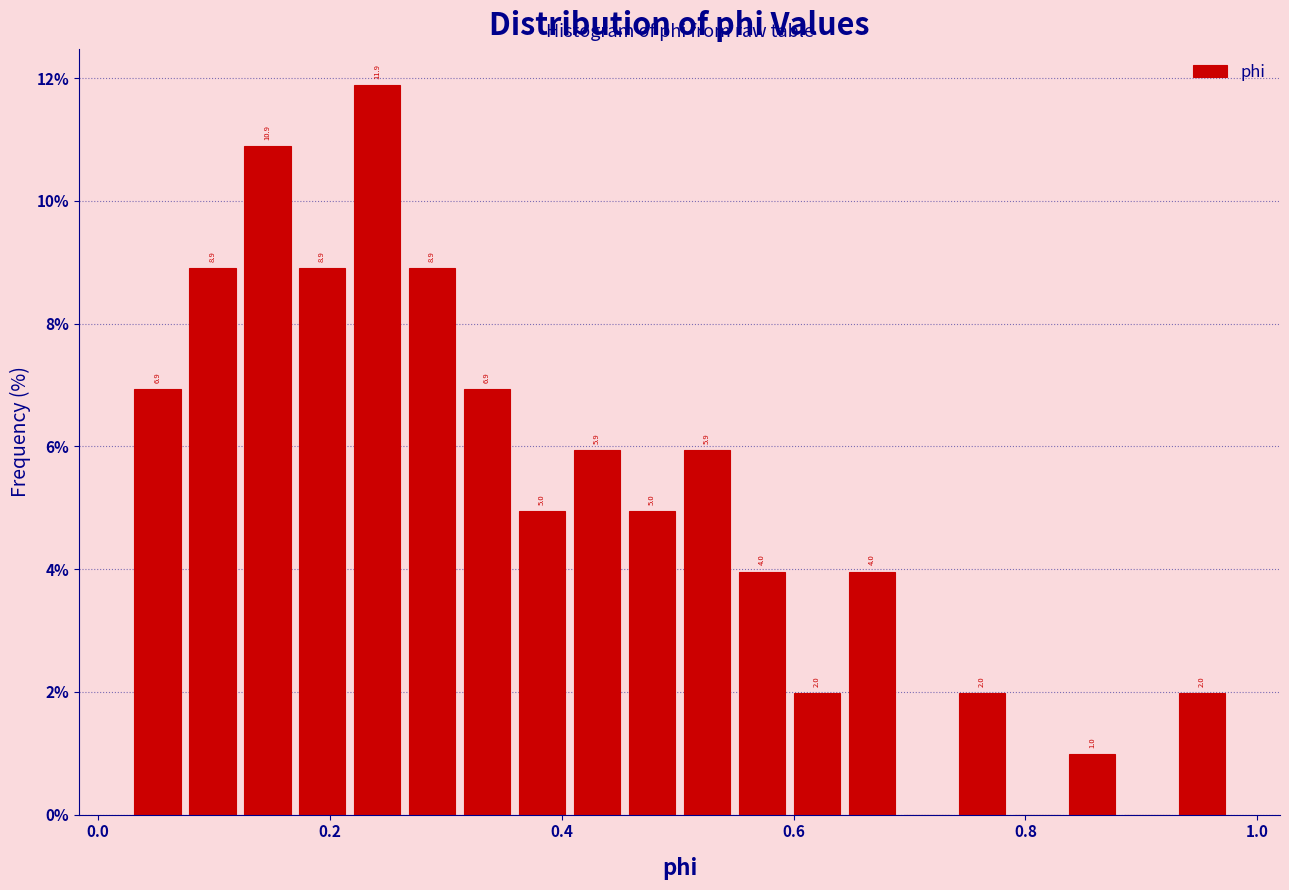

Read against the x-axis, roughly where is the centre of the tallest bar?

0.24